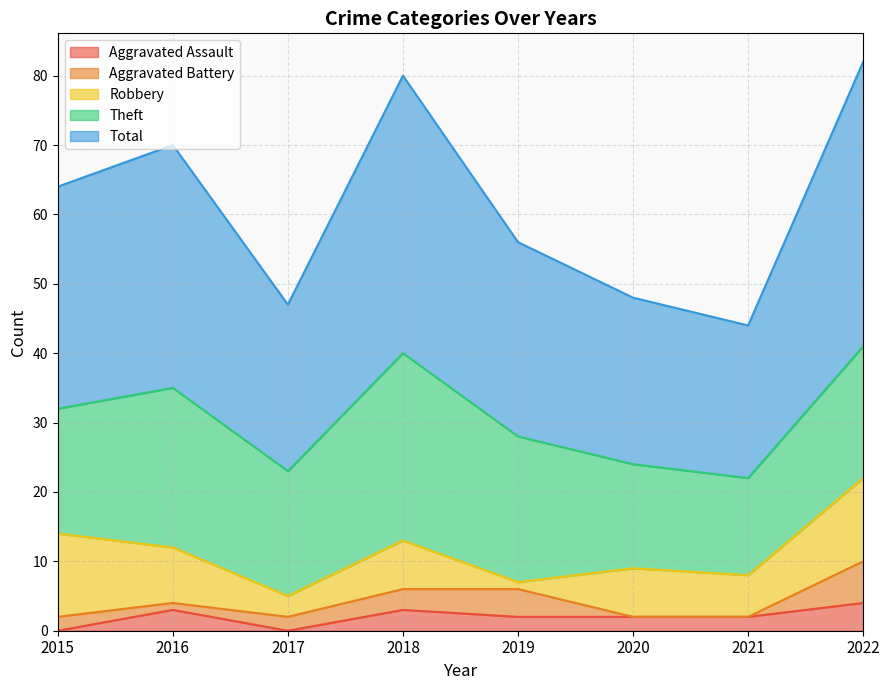

Is it true that Robbery equals 13 at 2016?

False